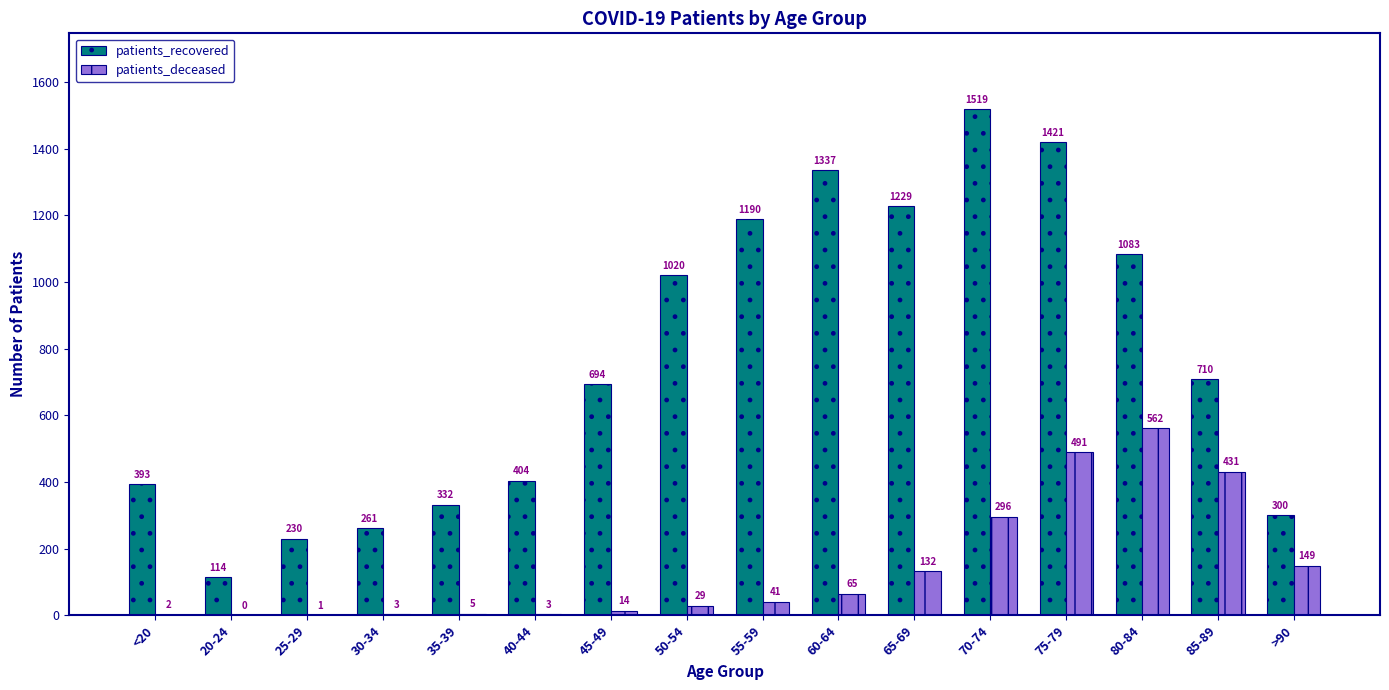

How many values in patients_deceased are above zero?

15